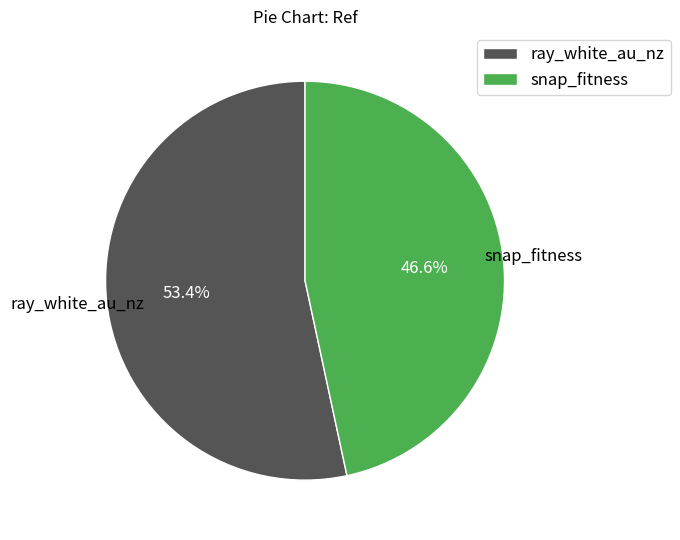

What is the largest slice in the pie chart?

ray_white_au_nz